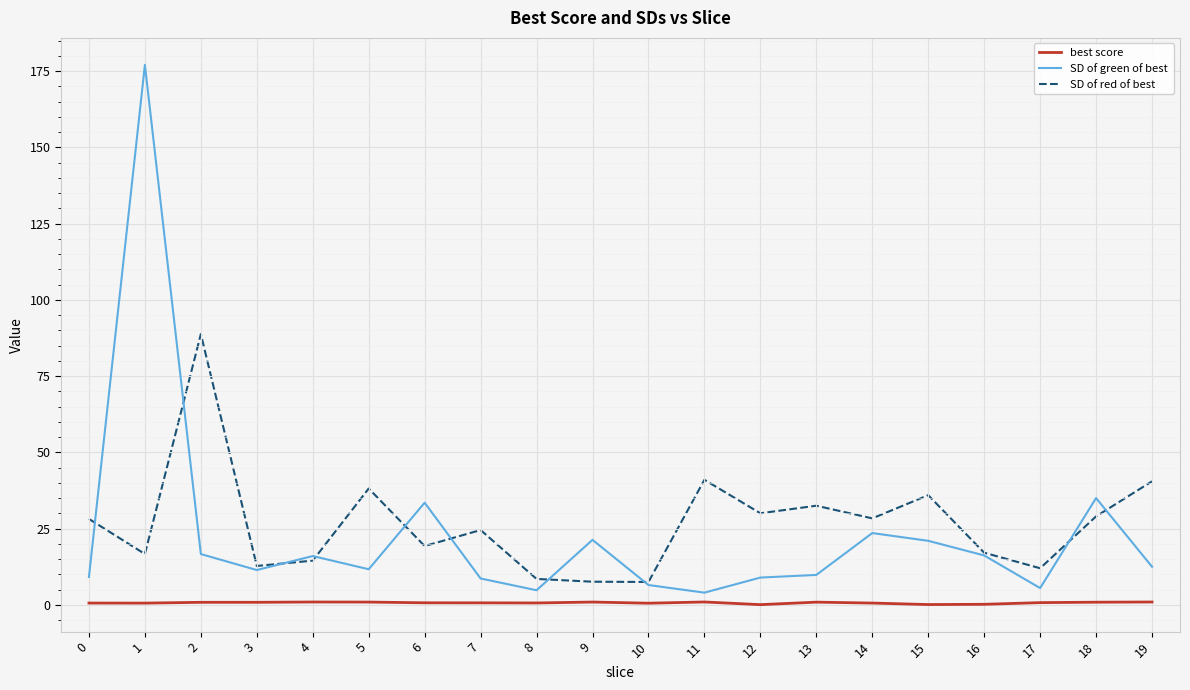

What is the maximum value shown in the chart?

177.0